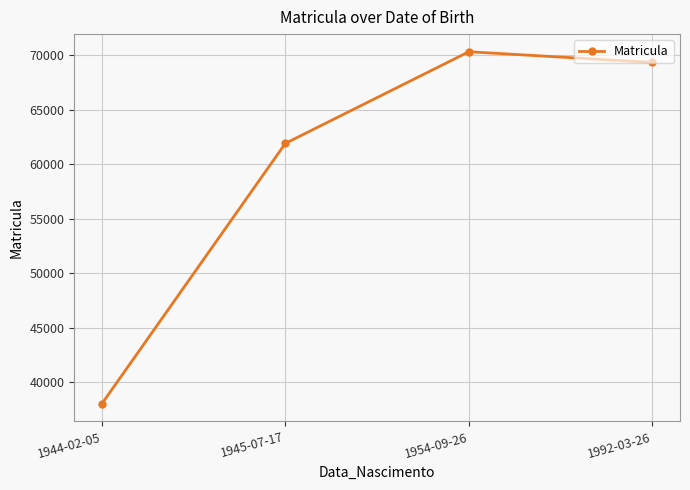

What is the value of the 1st point from the left?

38045